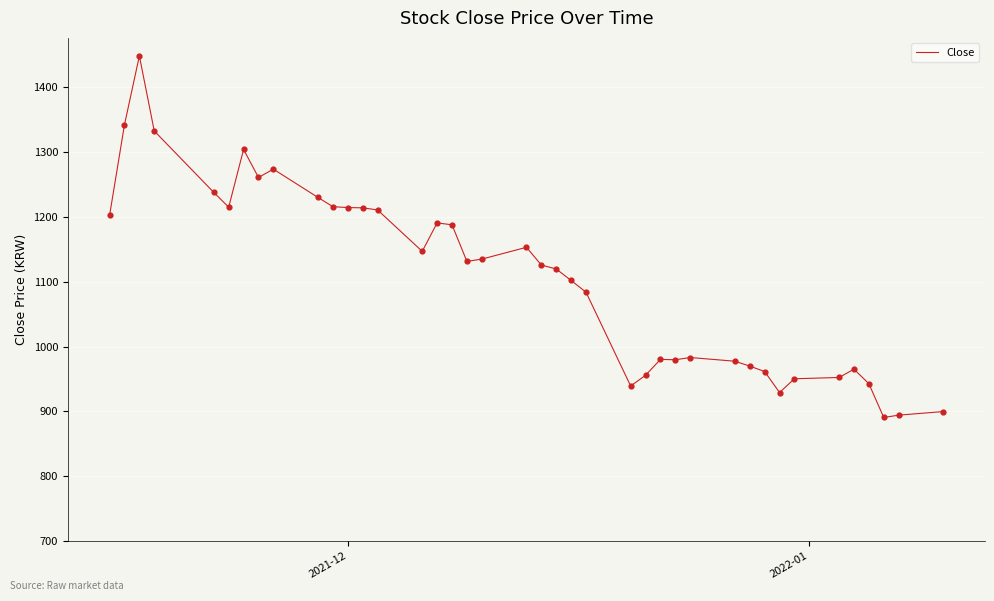

What is the minimum value shown in the chart?

890.6